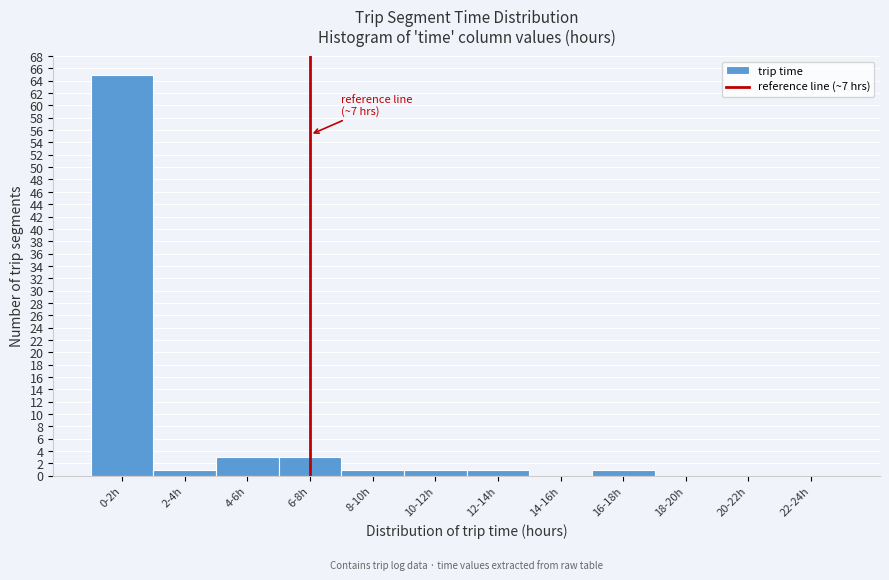

Reading left to right, what are all the values shown in this chart?

0-2h=65	2-4h=1	4-6h=3	6-8h=3	8-10h=1	10-12h=1	12-14h=1	14-16h=0	16-18h=1	18-20h=0	20-22h=0	22-24h=0